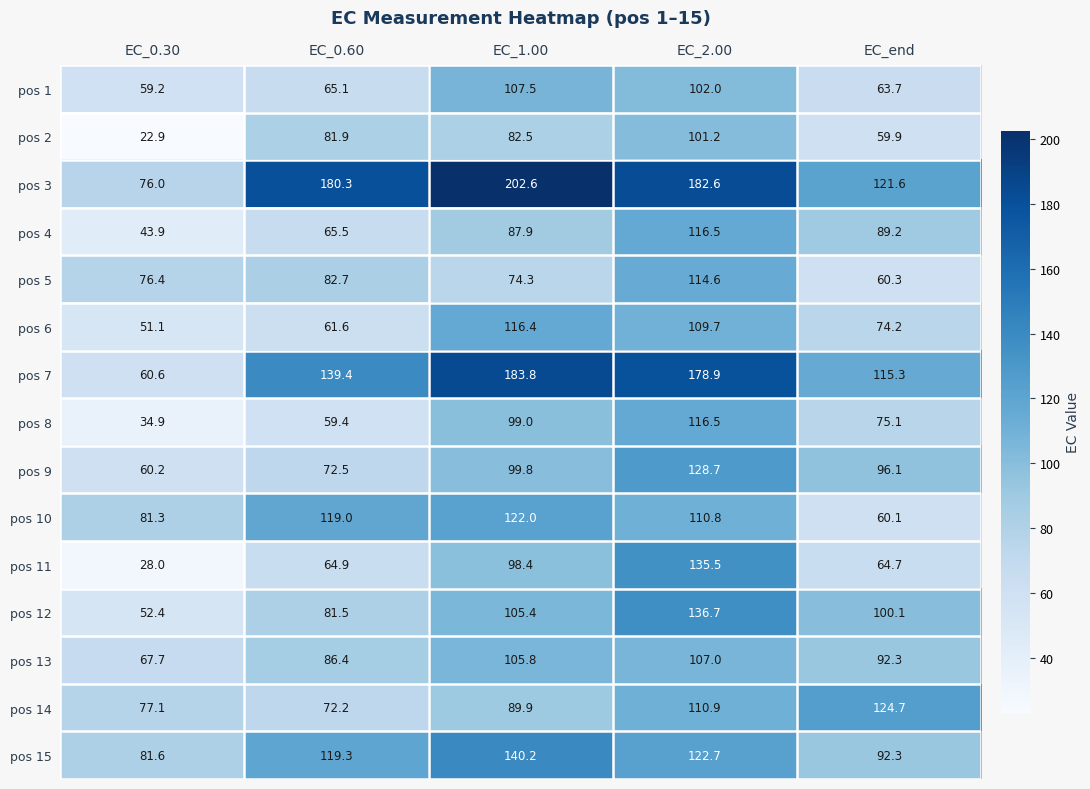

What is the difference between the highest and lowest values at EC_end?

64.8